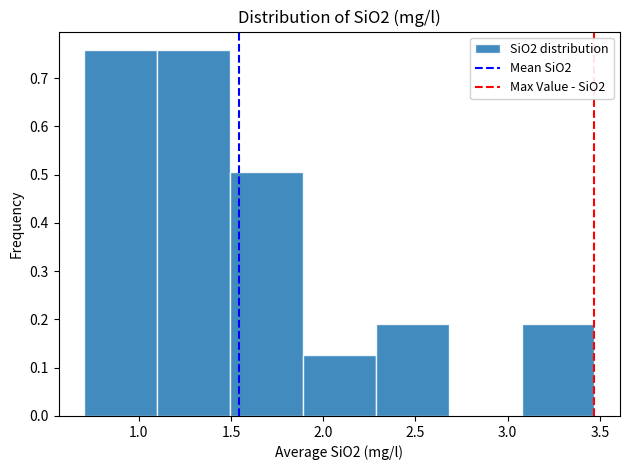

Reading left to right, list every bar in this chart as the range it spans on the x-axis followed by its height. Neither the bar edges nor the heights are printed on the chart, so give them approximately, as read against the axes.

0.70 to 1.10: 0.76
1.10 to 1.50: 0.76
1.50 to 1.90: 0.51
1.90 to 2.30: 0.13
2.30 to 2.70: 0.19
2.70 to 3.10: 0
3.10 to 3.45: 0.19